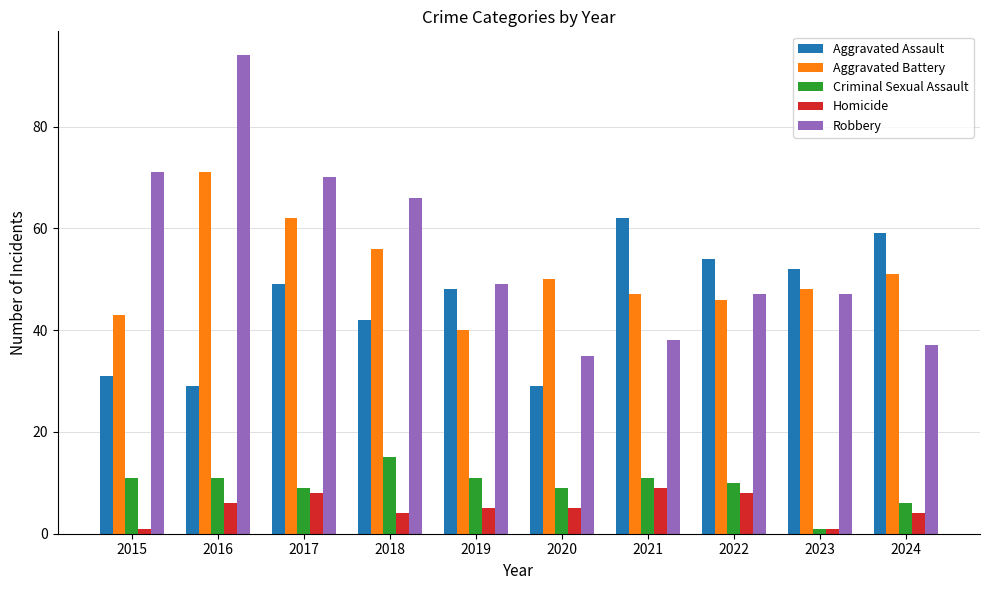

True or false: Aggravated Assault has a value of 33 at 2017.

False